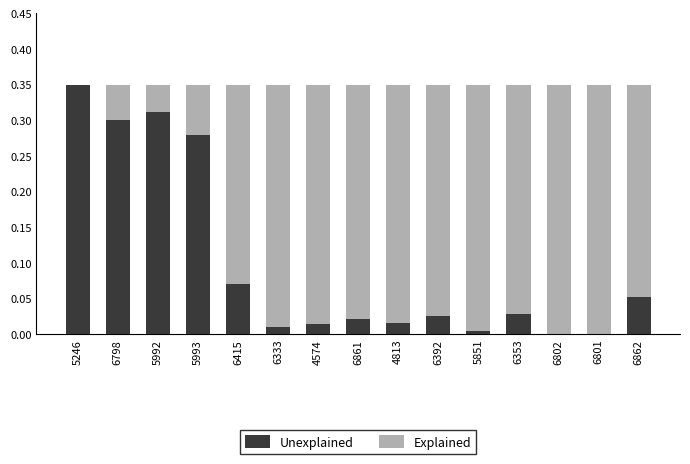

Is it true that Unexplained equals 0.0 at 6862?

False